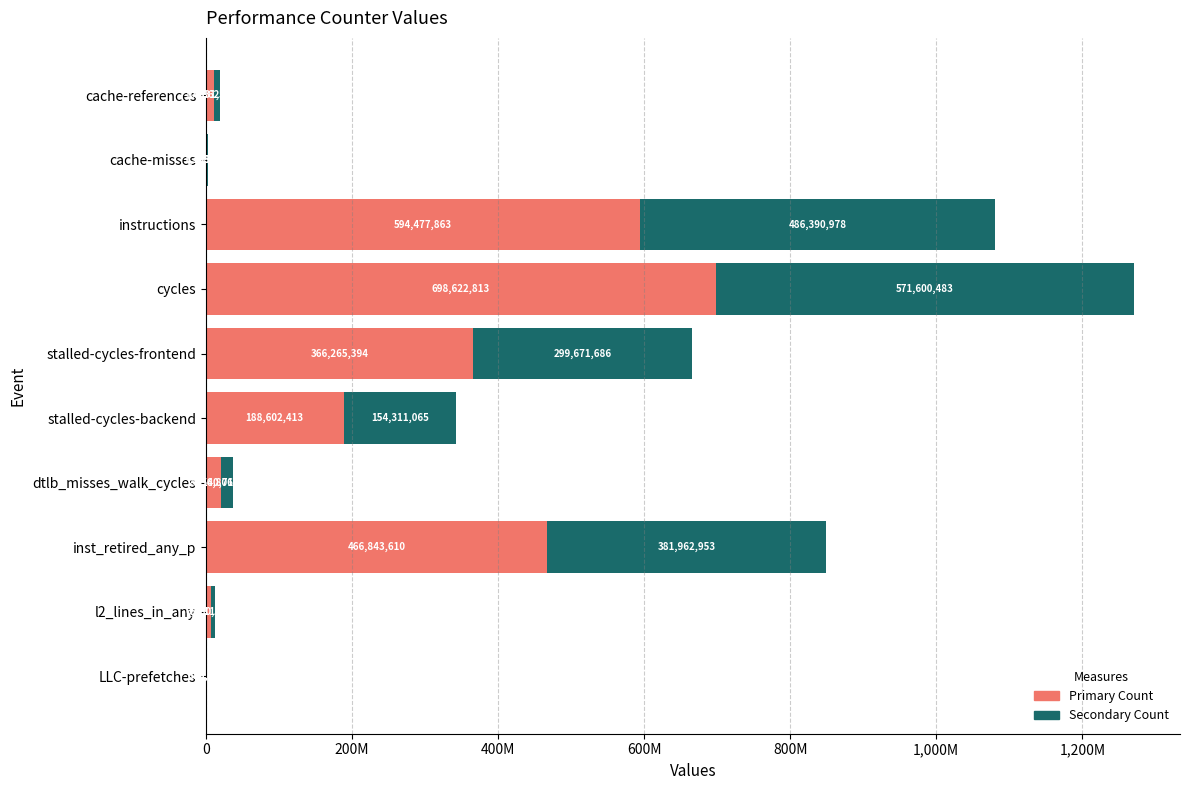

What are all the series names shown in the legend?

Primary Count, Secondary Count